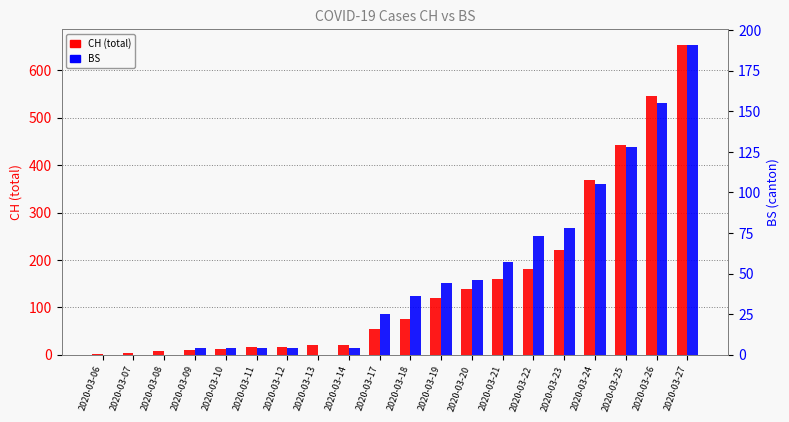

Where does the BS series first go above 36?

2020-03-19